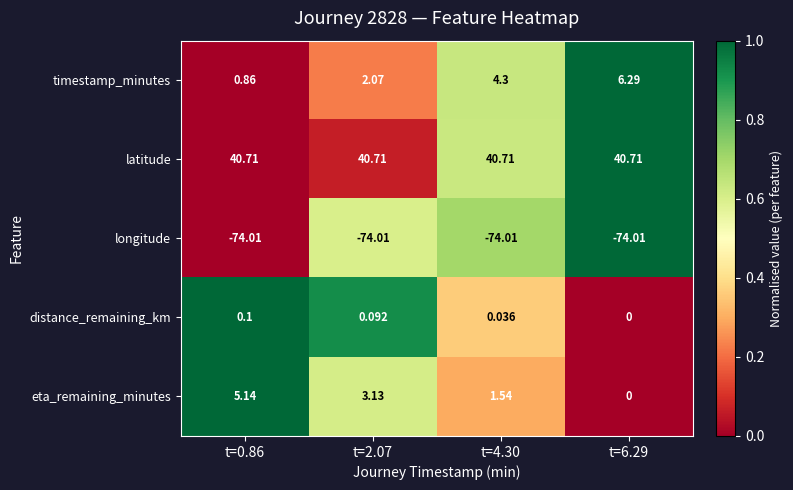

How many categories are shown in the chart?

4